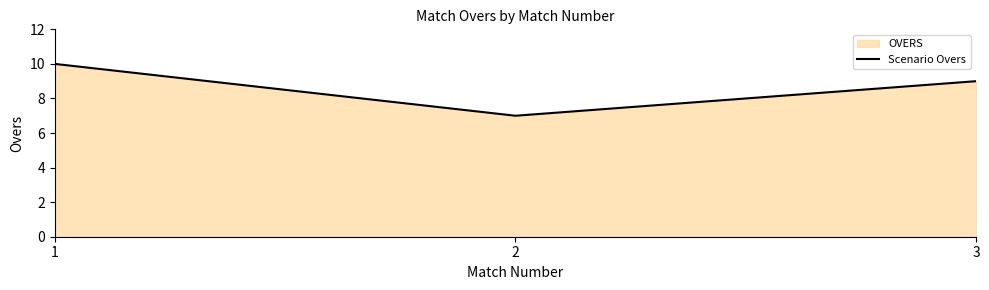

Rank the categories by value from highest to lowest.

1, 3, 2